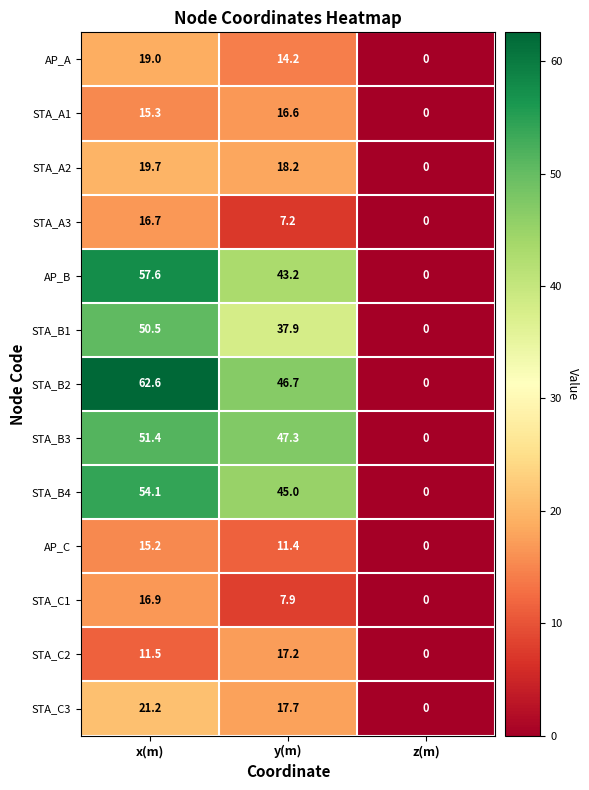

At which category does the chart reach its minimum across all series?

z(m)